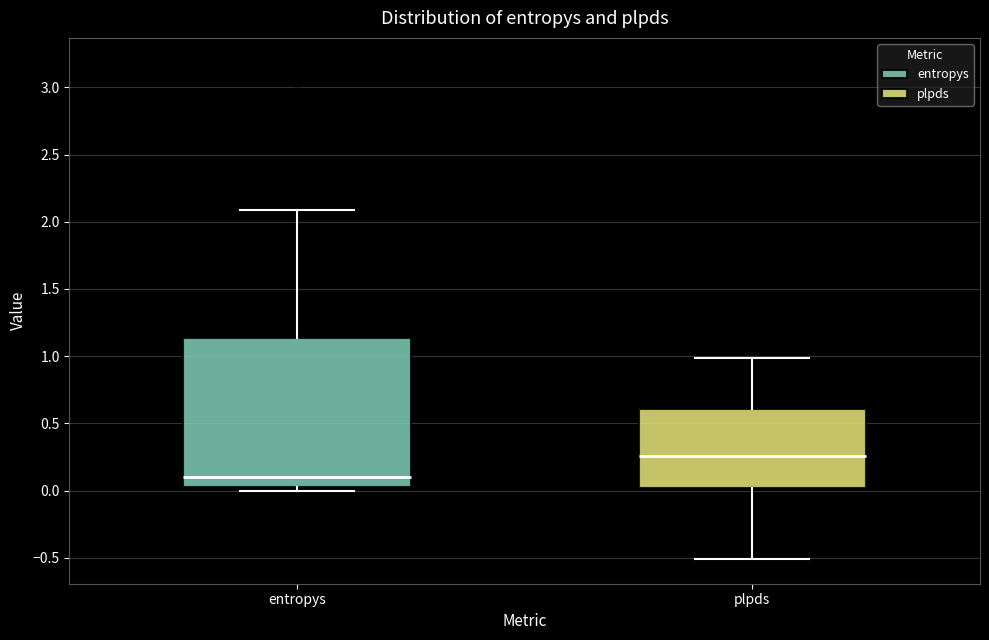

Where is the upper edge of the box for entropys on the y-axis? The values are not printed on the chart, so give them approximately, as read against the axis.

1.15